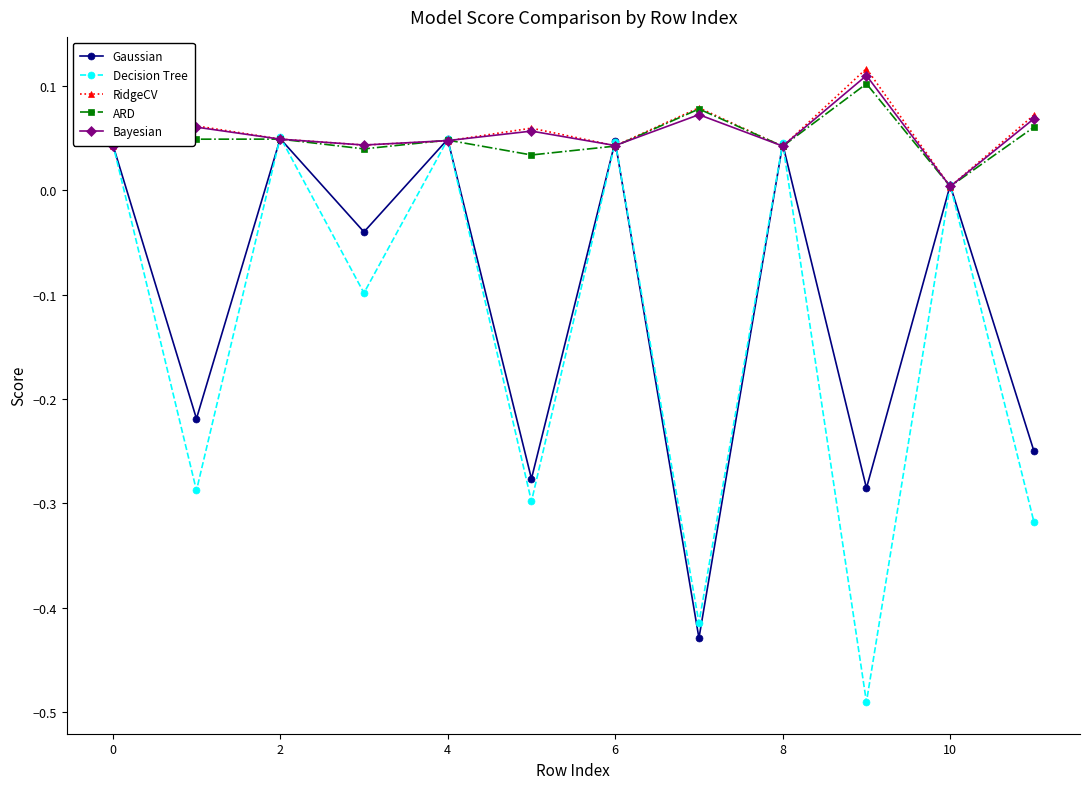

In Decision Tree, how many points are higher than both neighbors (excluding endpoints)?

5